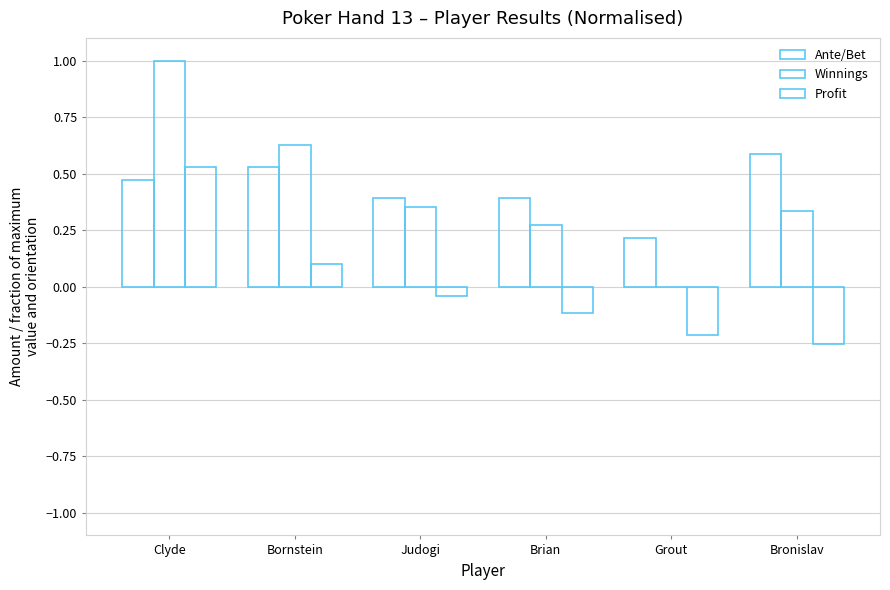

How many data points does each series have?

6